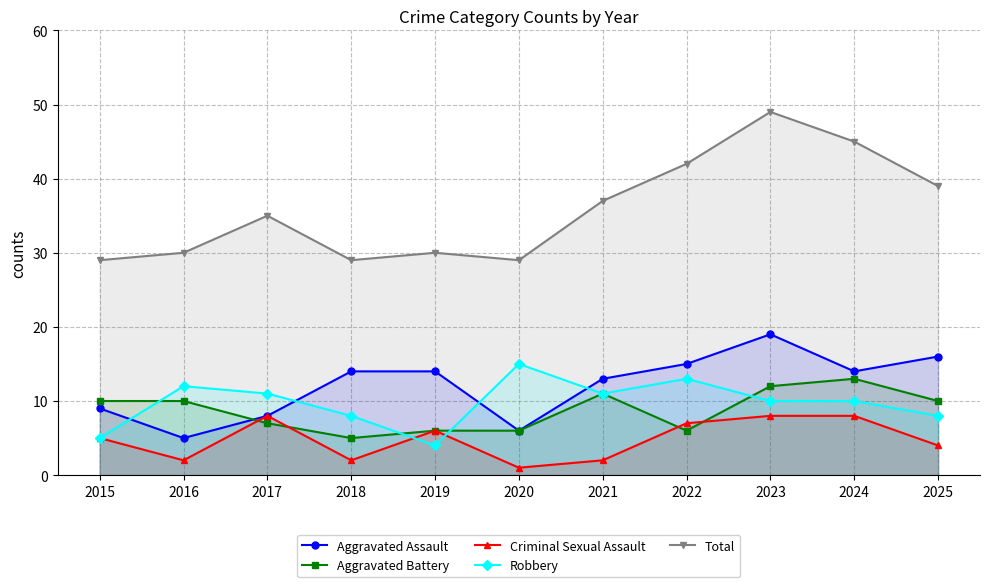

What is the value of the Aggravated Battery point at the 1st from the left?

10